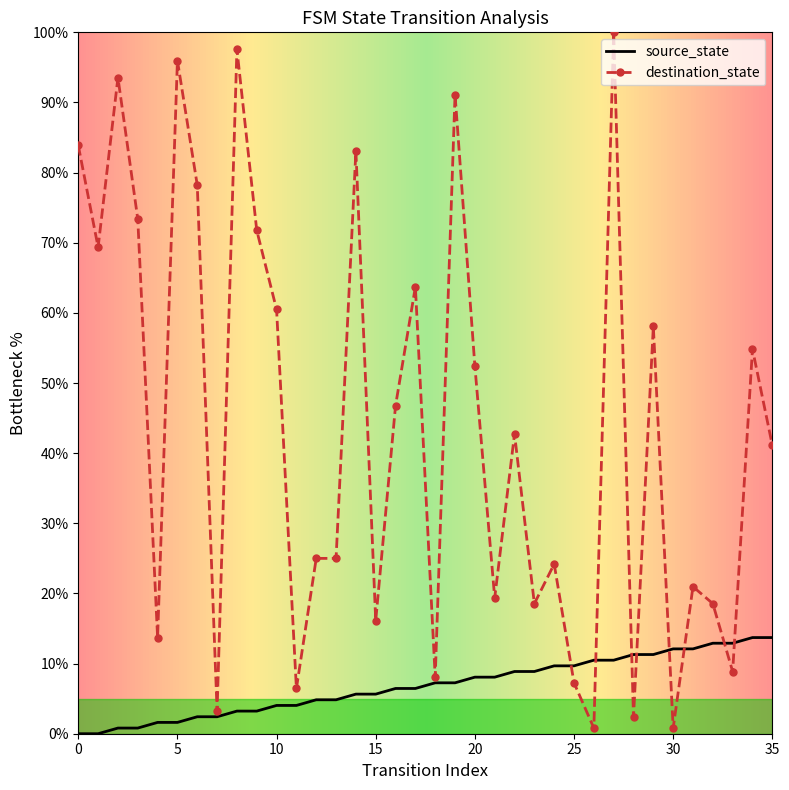

List the series in order of their overall mean, highest first.

destination_state, source_state